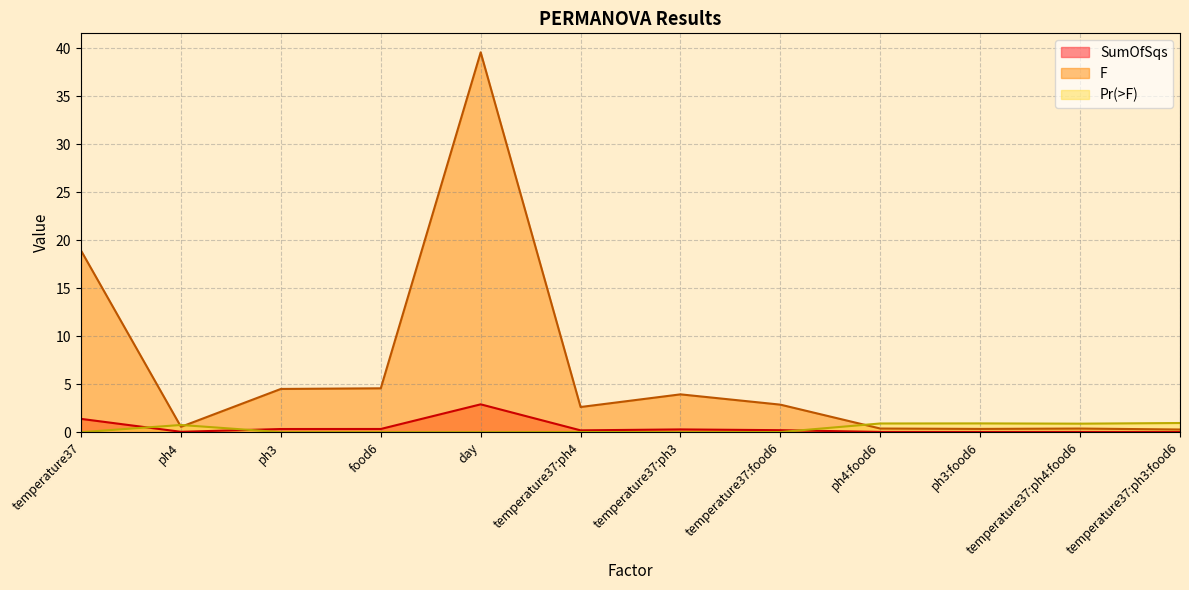

At which label is F closest to 19?

temperature37